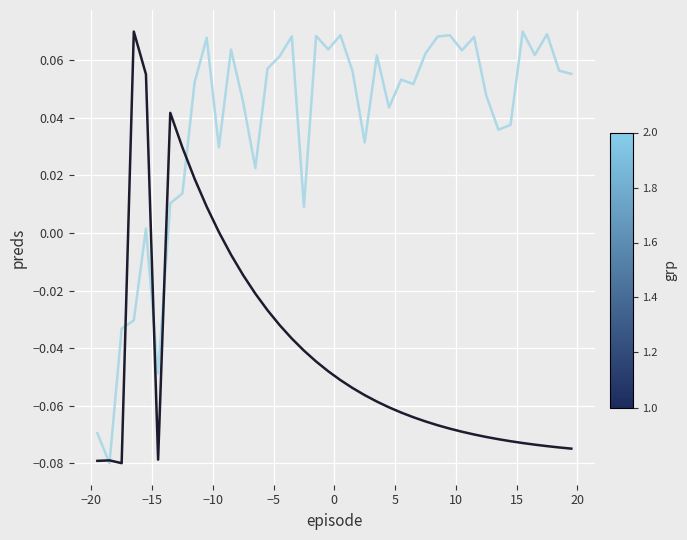

Count the number of categories in the chart.

40